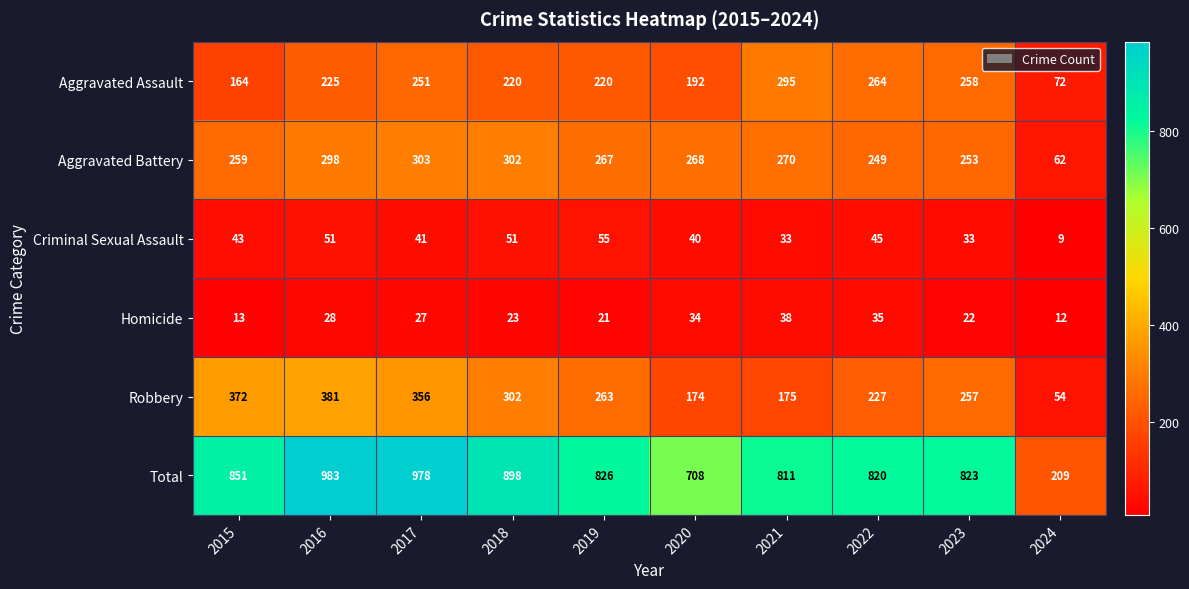

Is the value of Aggravated Assault at 2019 greater than the value of Aggravated Battery at 2020?

No